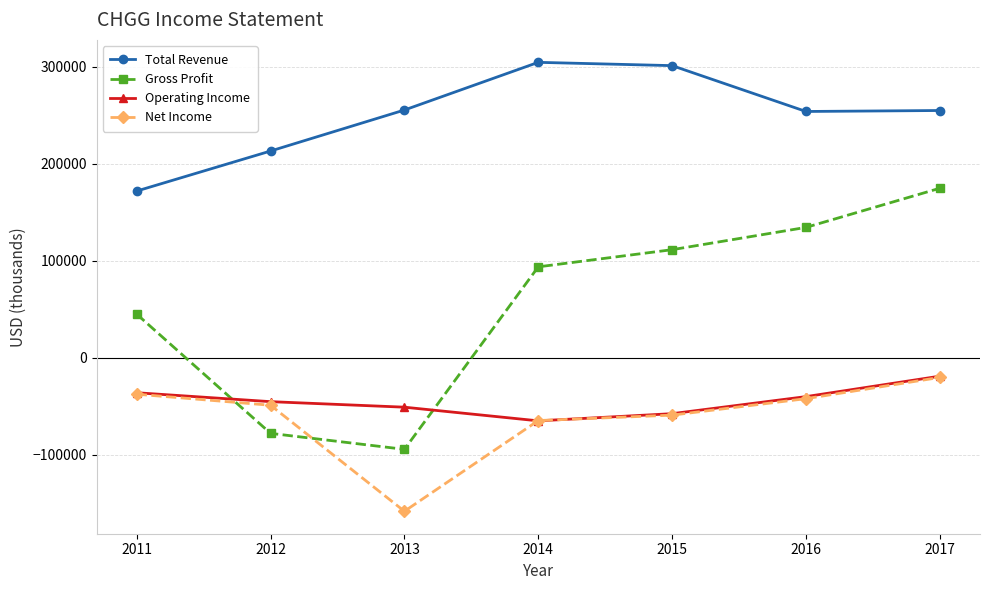

Which series ends up on top after the final intersection of Gross Profit and Operating Income?

Gross Profit